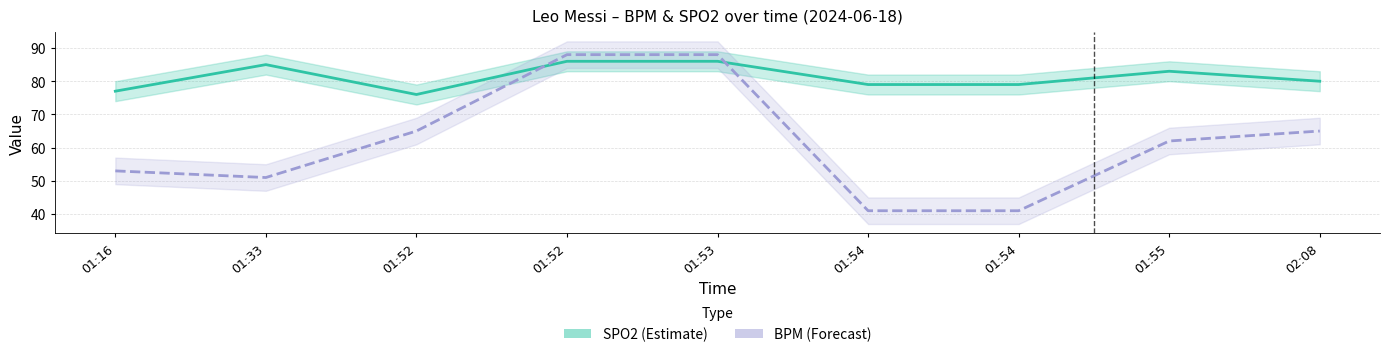

What is the value of the SPO2 point at the 3rd from the left?

76